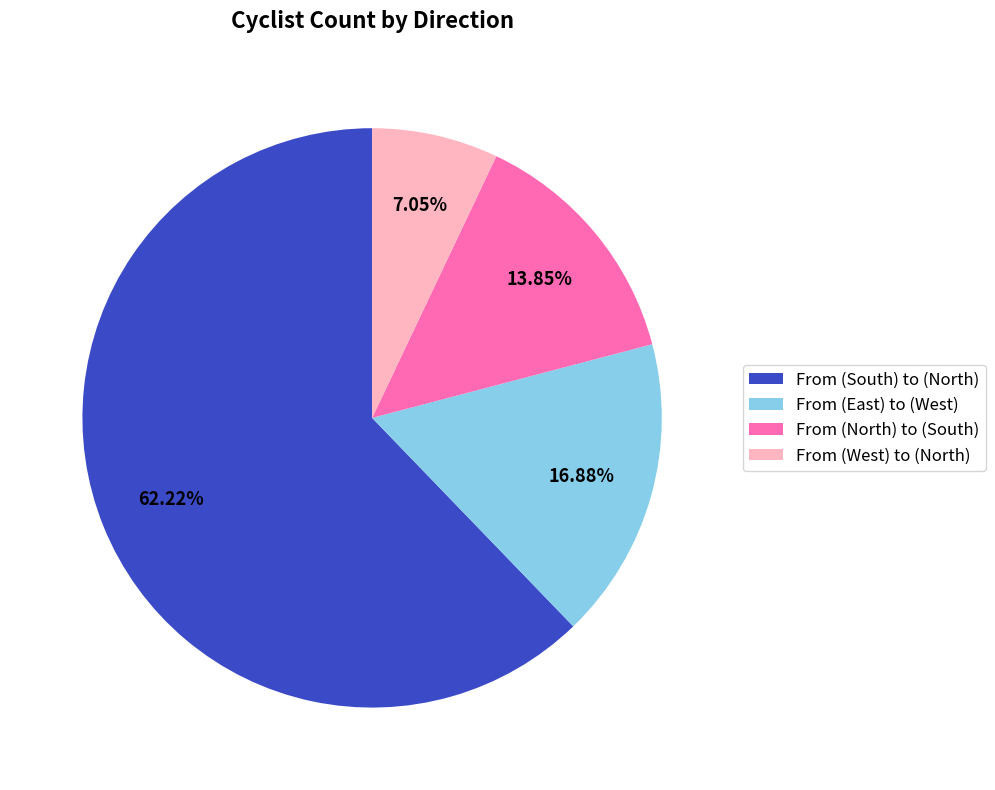

Count the number of slices in the pie.

4